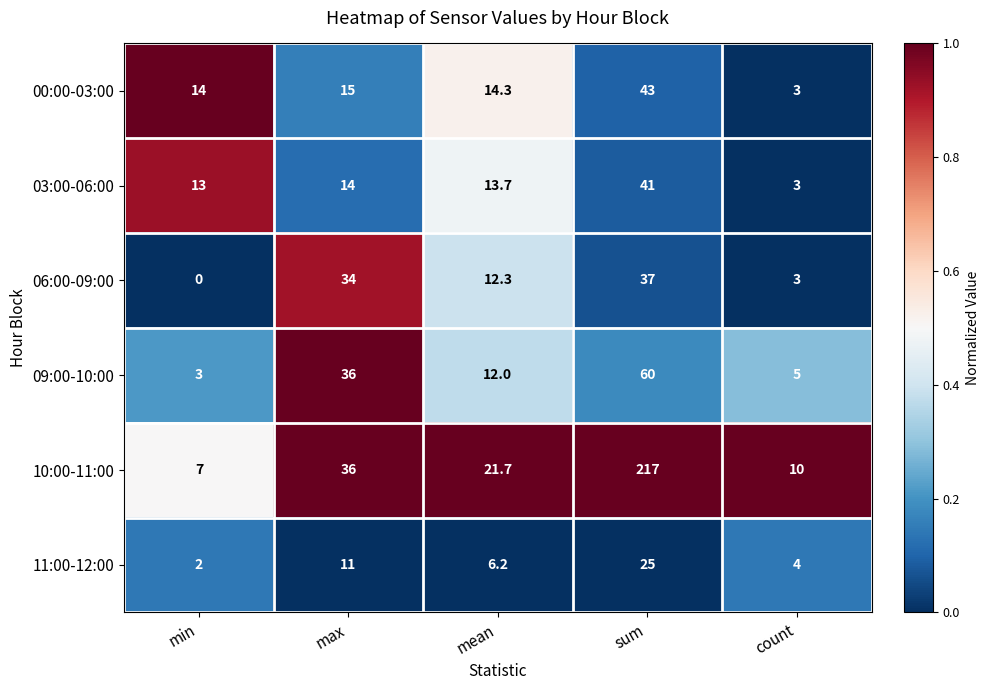

Rank the series by their maximum value, from highest to lowest.

10:00-11:00, 09:00-10:00, 00:00-03:00, 03:00-06:00, 06:00-09:00, 11:00-12:00